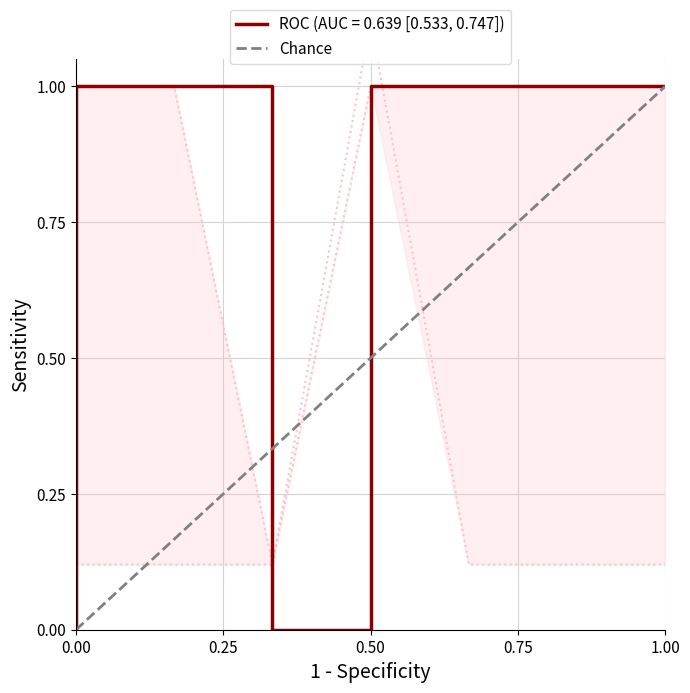

How many values are between 0 and 1?

2